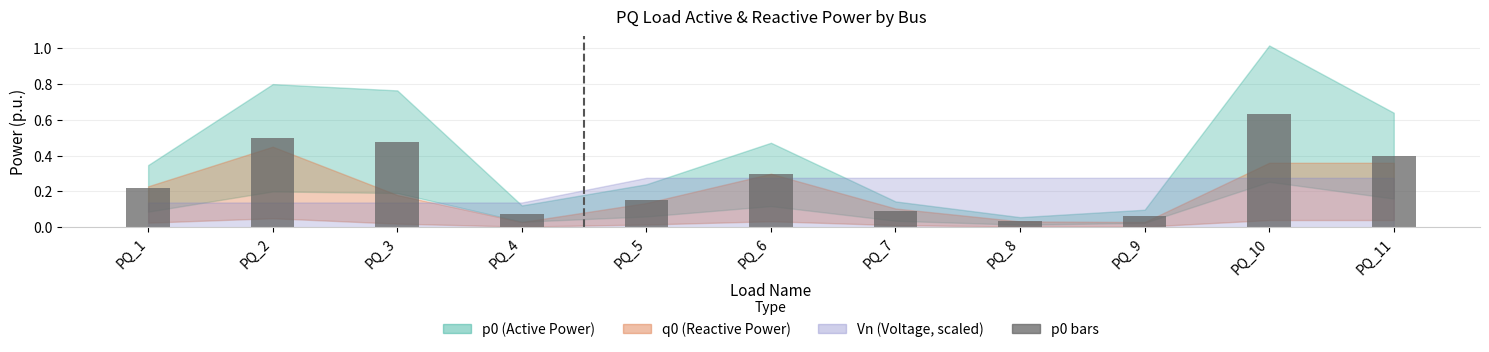

What is the difference between the values at PQ_4 and PQ_2?

0.4